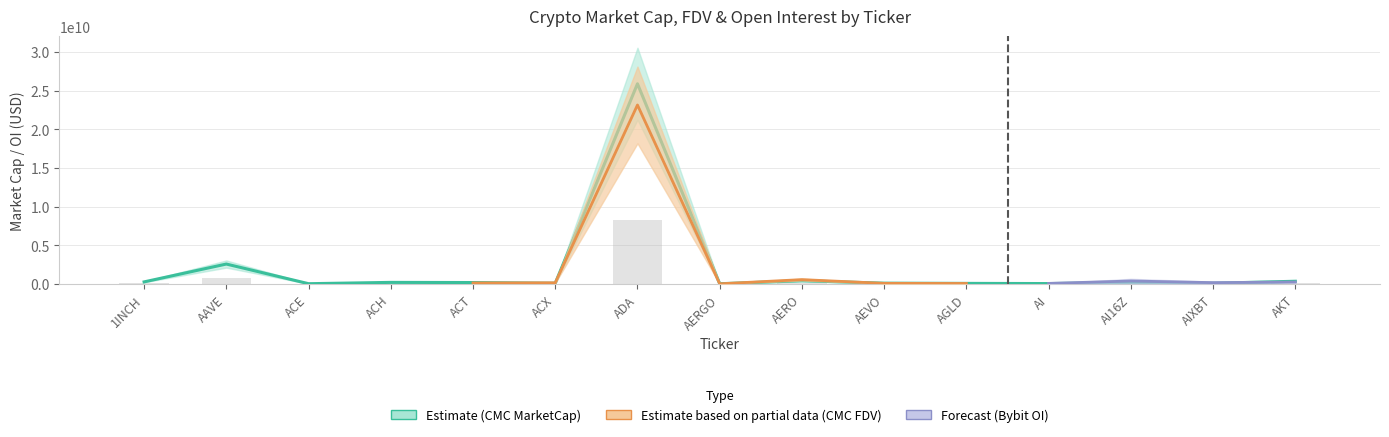

What is the value of the CMC_MarketCap bar at the 1st from the left?

269883120.6